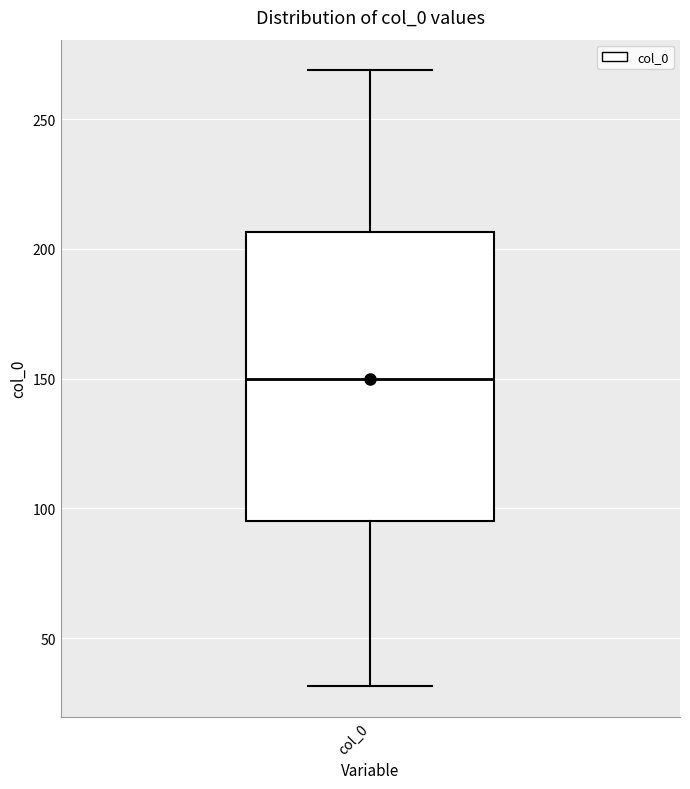

Read this box plot against the y-axis: the position of the median line, the range covered by the box, and the ends of both whiskers. The values are not printed on the chart, so give them approximately, as read against the axis.

median 150, box 95 to 205, whiskers 30 to 270